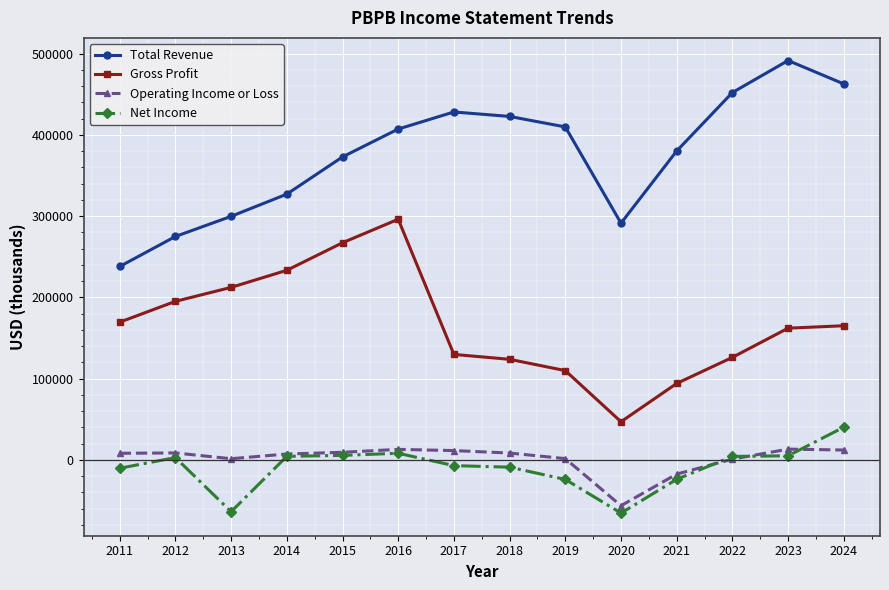

Is the value of Total Revenue at 2016 greater than the value of Gross Profit at 2013?

Yes